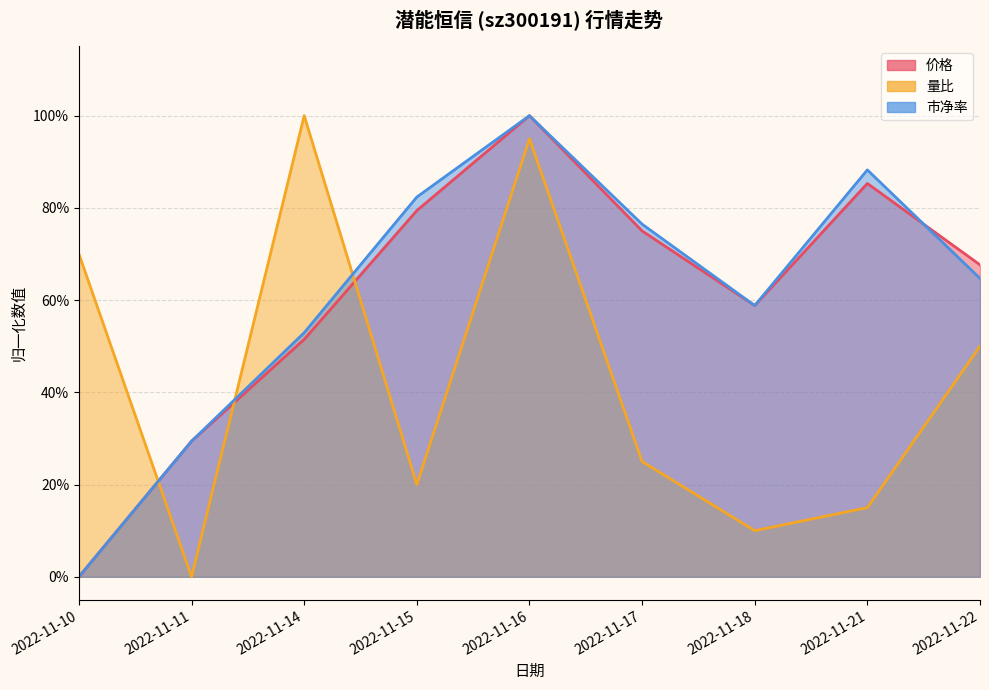

How many interior local peaks does the 市净率 series have?

2